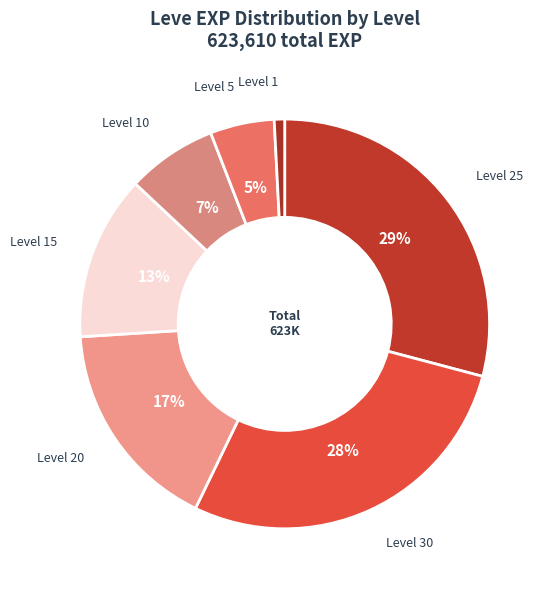

How many slices are in this pie chart?

7